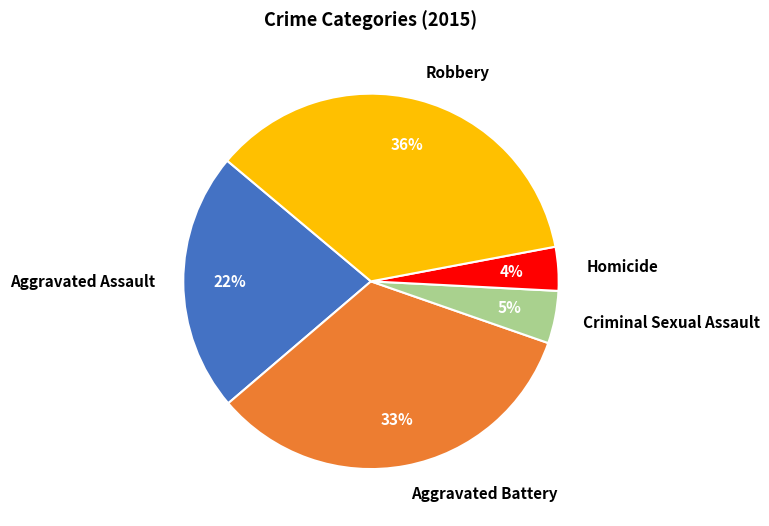

To the nearest percent, what portion does Criminal Sexual Assault represent?

5%